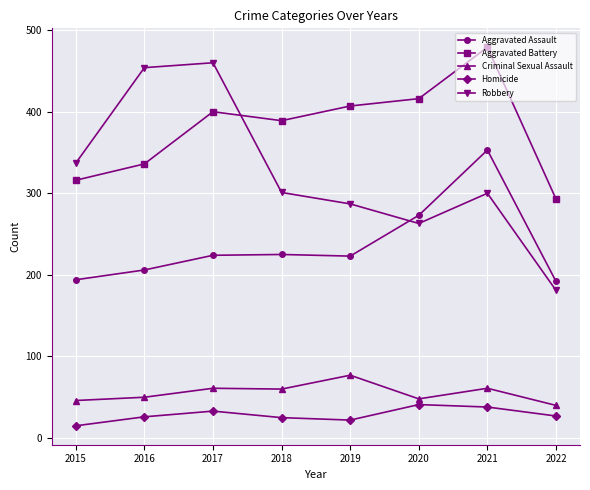

At which label does Criminal Sexual Assault first exceed 60?

2017